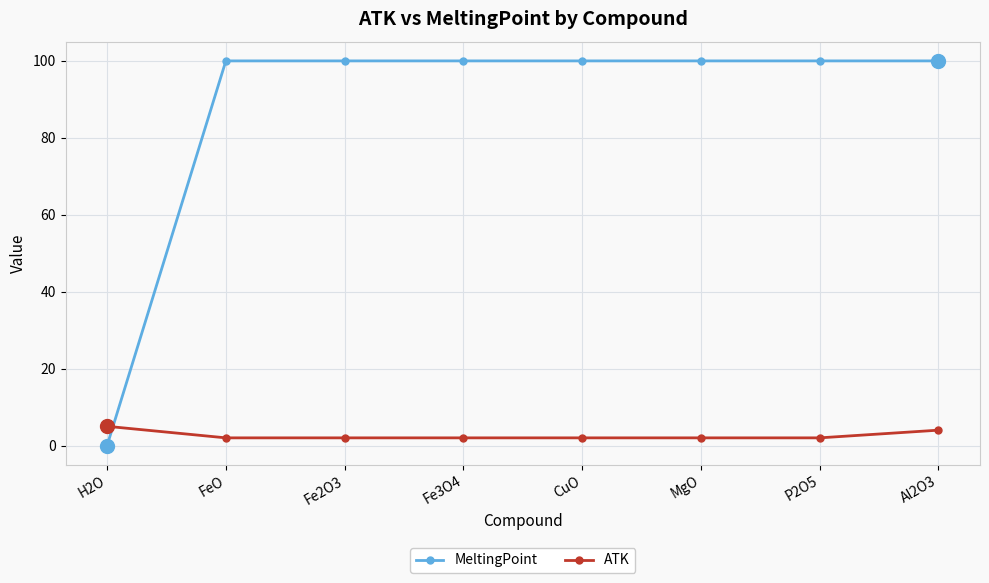

Reading left to right, what are all the values shown in this chart?

MeltingPoint: 0	100	100	100	100	100	100	100
ATK: 5	2	2	2	2	2	2	4